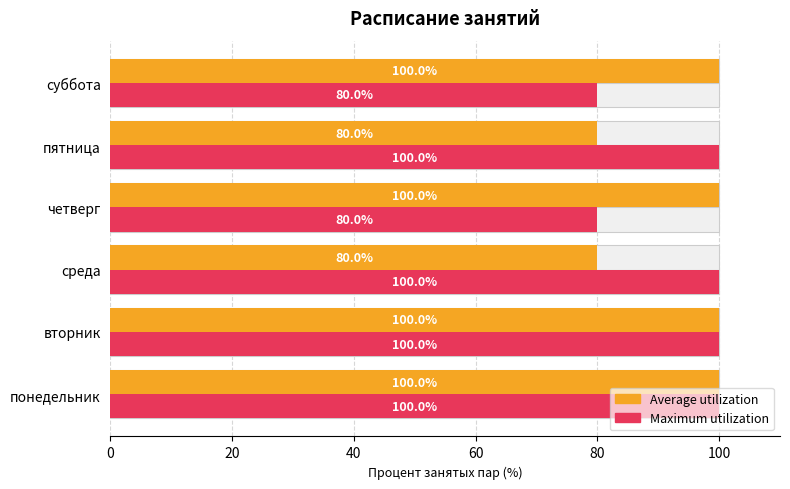

How many groups of bars are there?

6